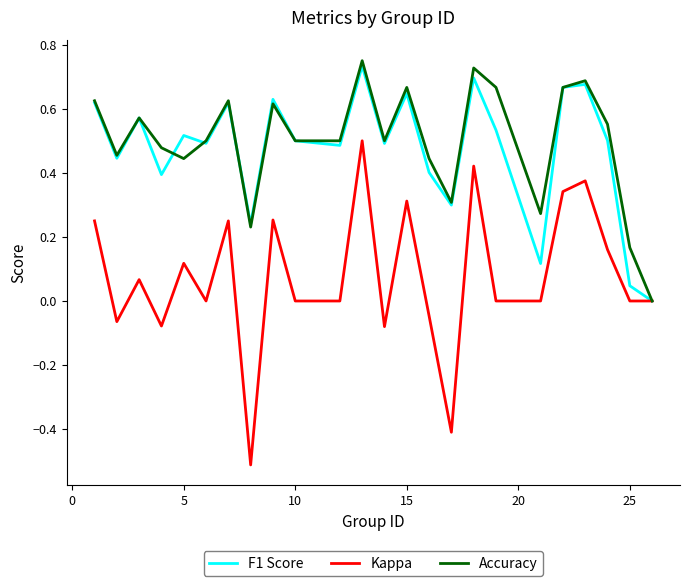

Which series has the largest range (max minus min)?

Kappa